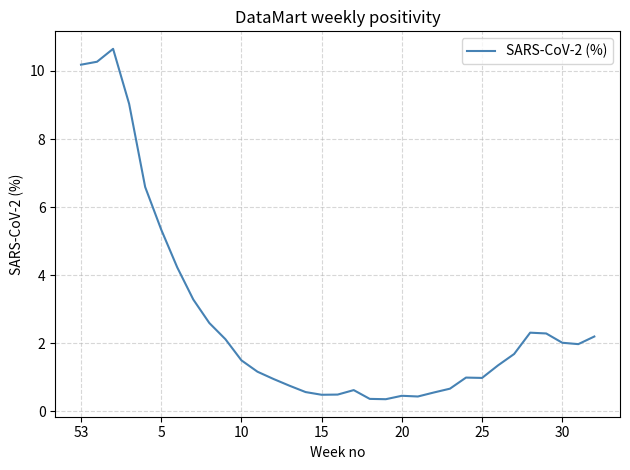

What is the difference between the maximum and minimum values?

10.3